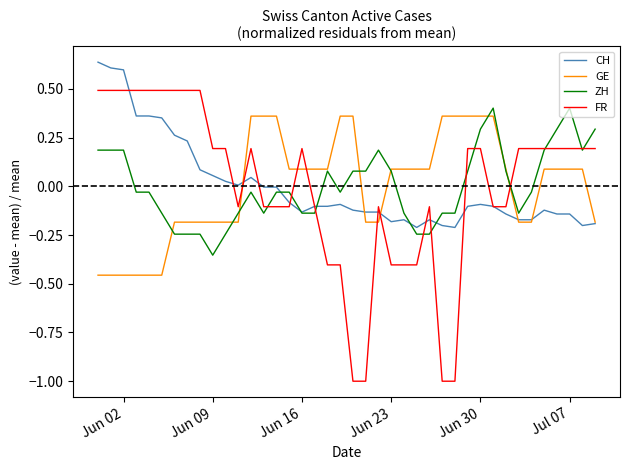

Which series ends up on top after the final intersection of FR and GE?

FR